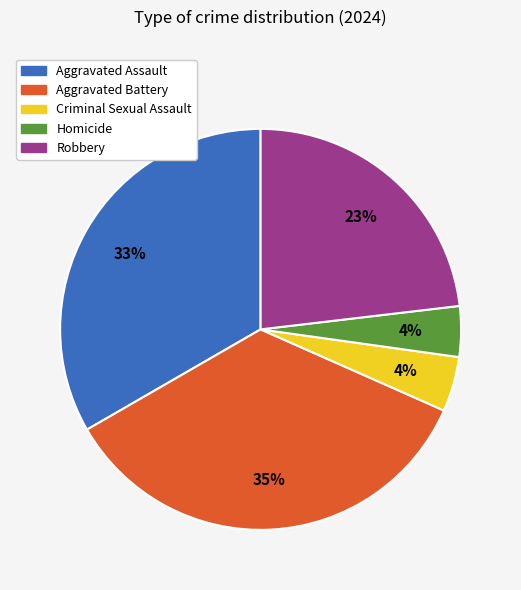

To the nearest percent, what is the difference between the largest and smallest slice percentages?

31%